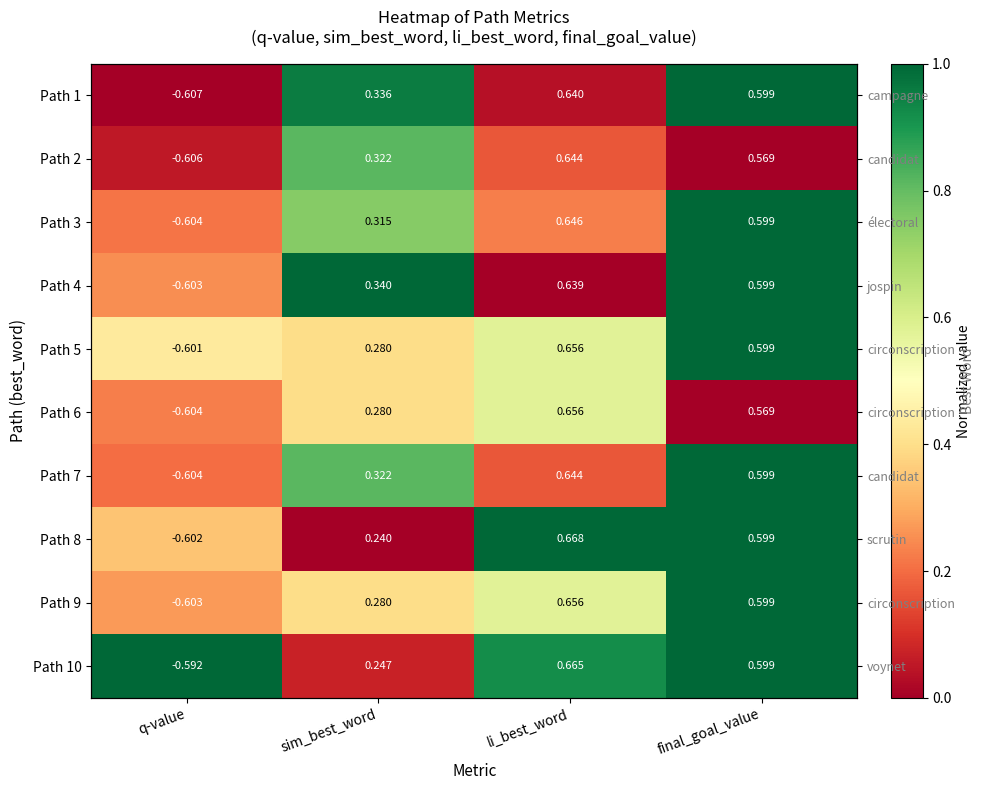

At which category does the chart reach its peak across all series?

final_goal_value